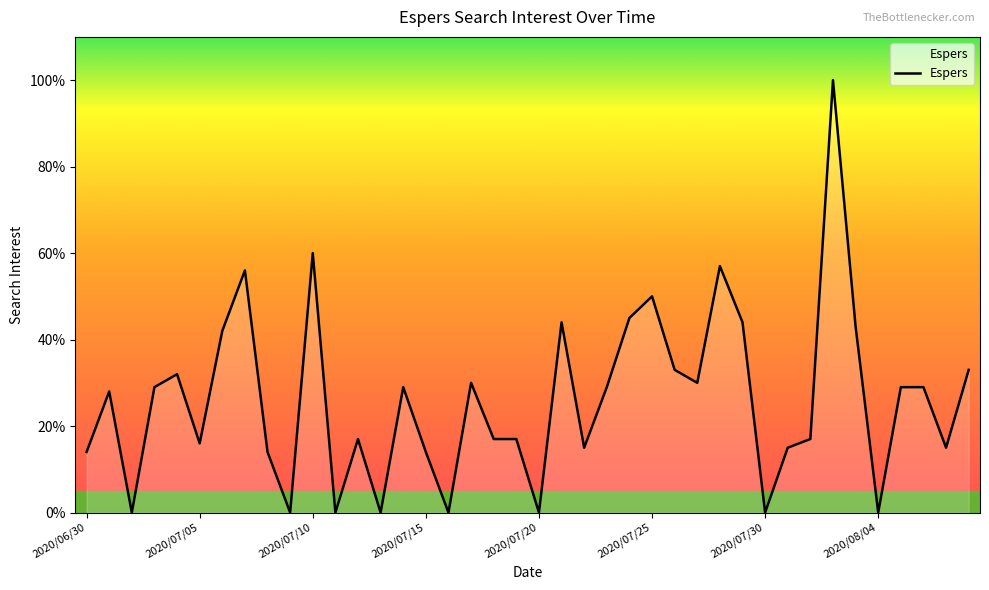

What is the difference between the maximum and minimum values?

100